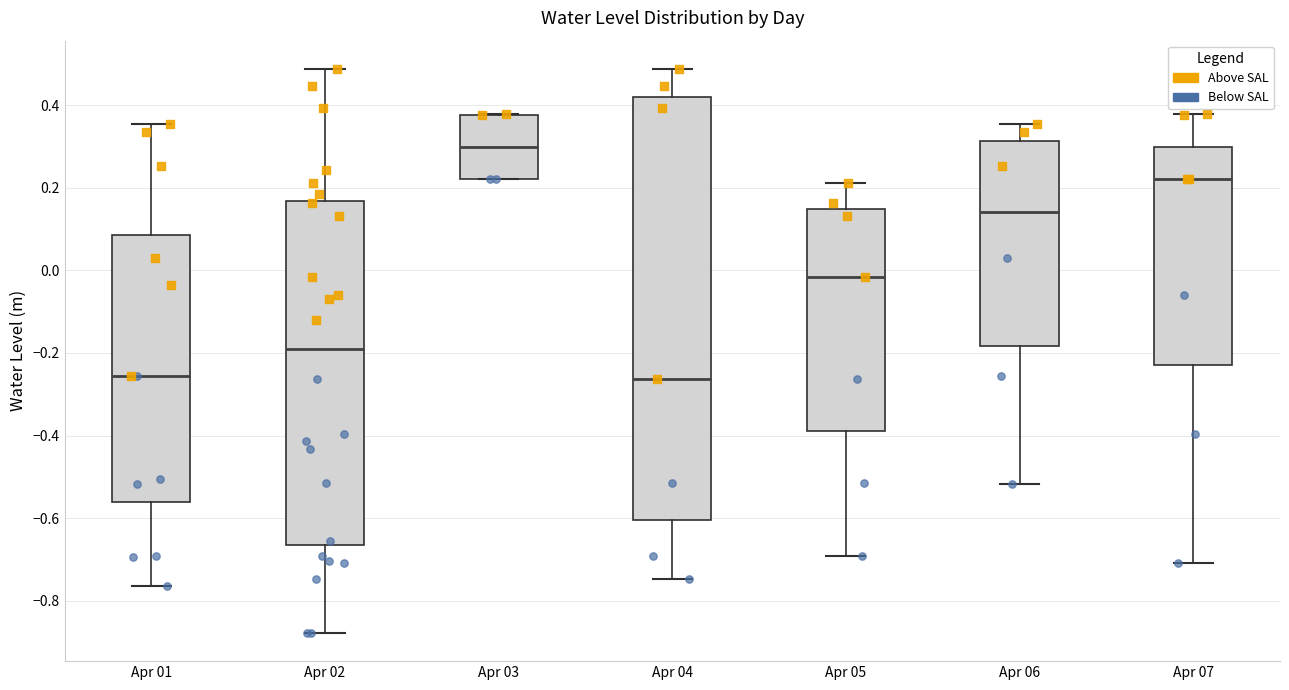

Comparing the boxes themselves (not the whiskers), which one is the tallest?

Apr 04